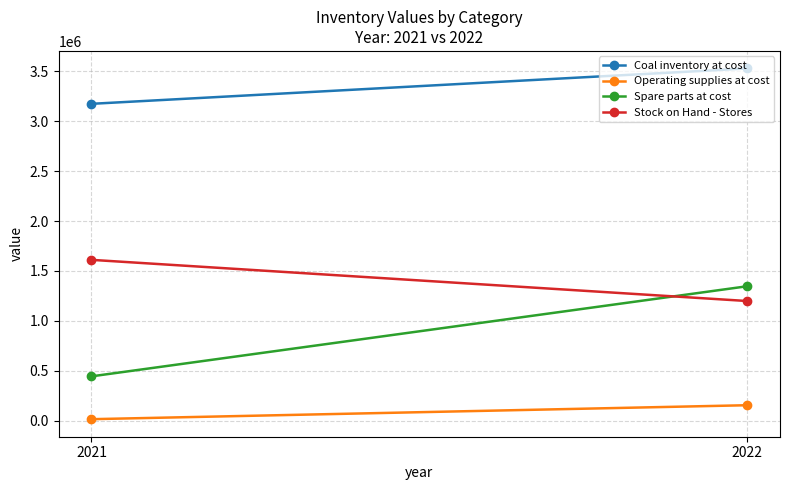

What are all the series names shown in the legend?

Coal inventory at cost, Operating supplies at cost, Spare parts at cost, Stock on Hand - Stores